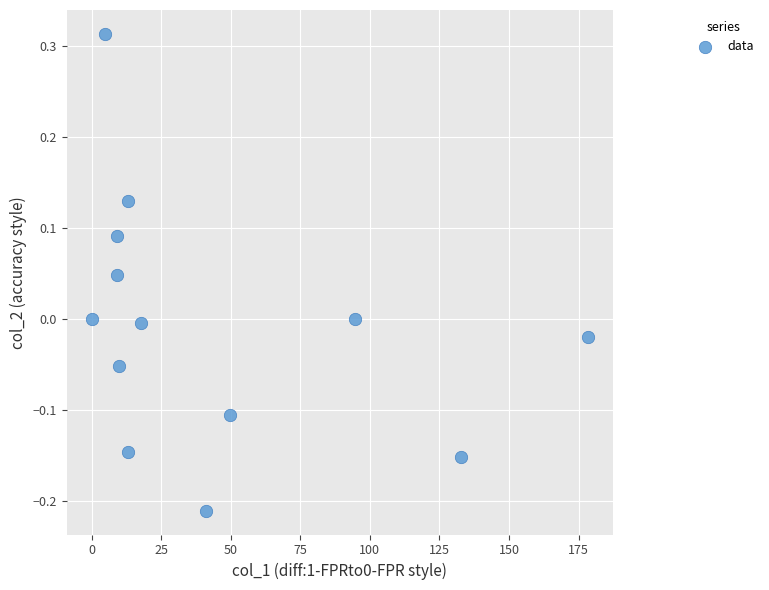

What is the range of Y values (max minus min)?

0.5